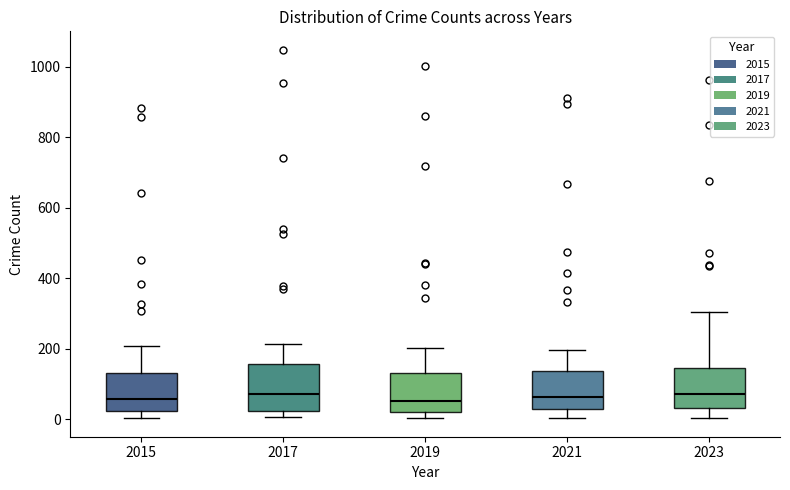

Where does the upper whisker of the box at x = 2023 end on the y-axis? The values are not printed on the chart, so give them approximately, as read against the axis.

300